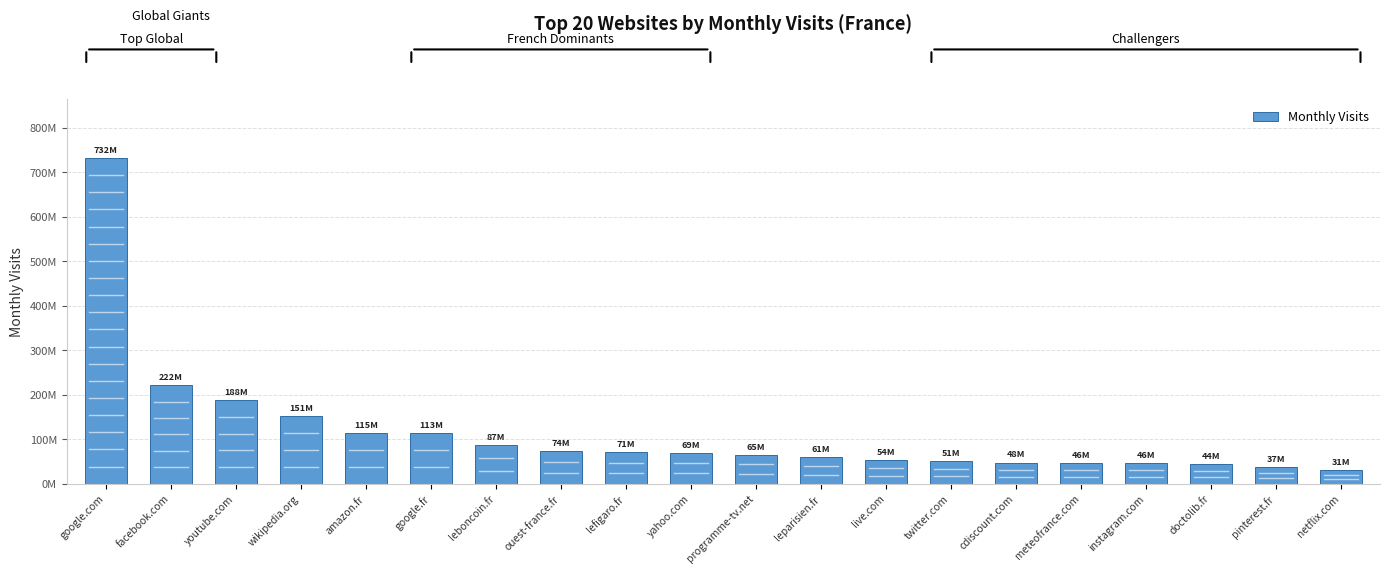

Are the bars horizontal?

No